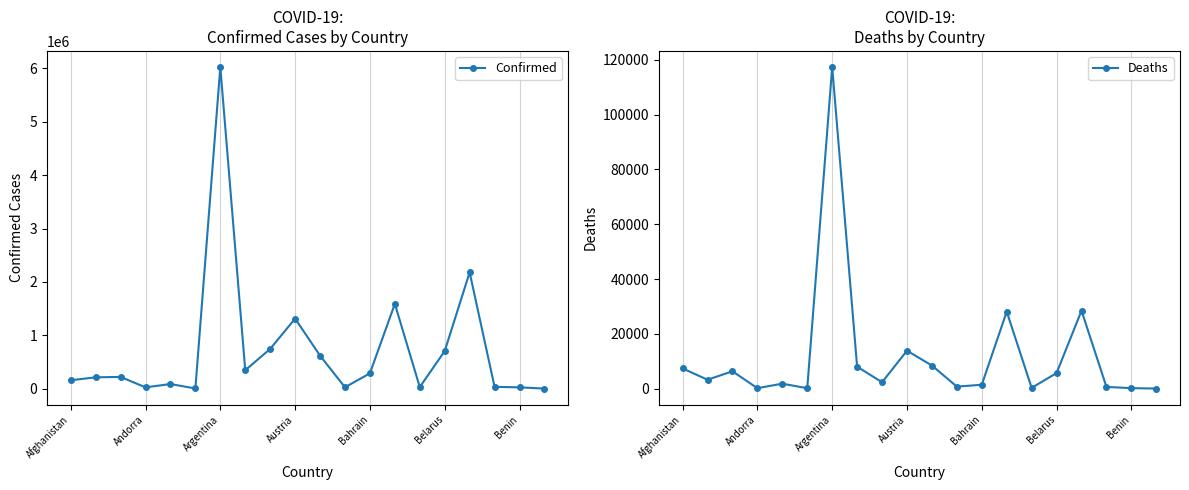

True or false: Confirmed has a value of 25522 at Benin.

True